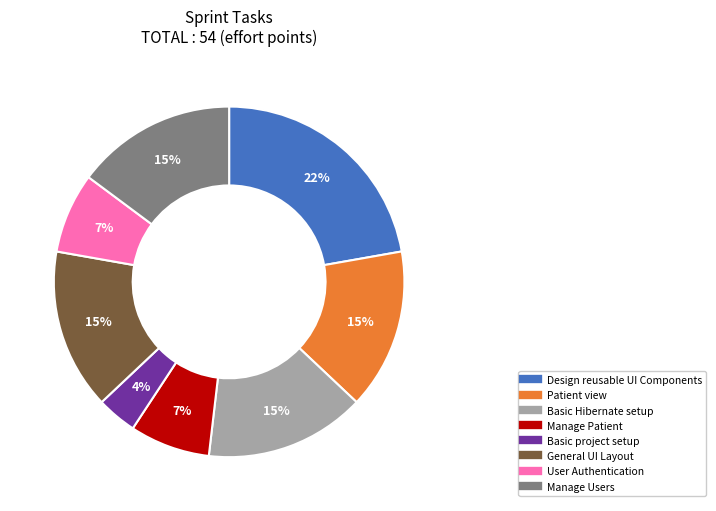

Between Basic project setup and Manage Patient, which is larger?

Manage Patient